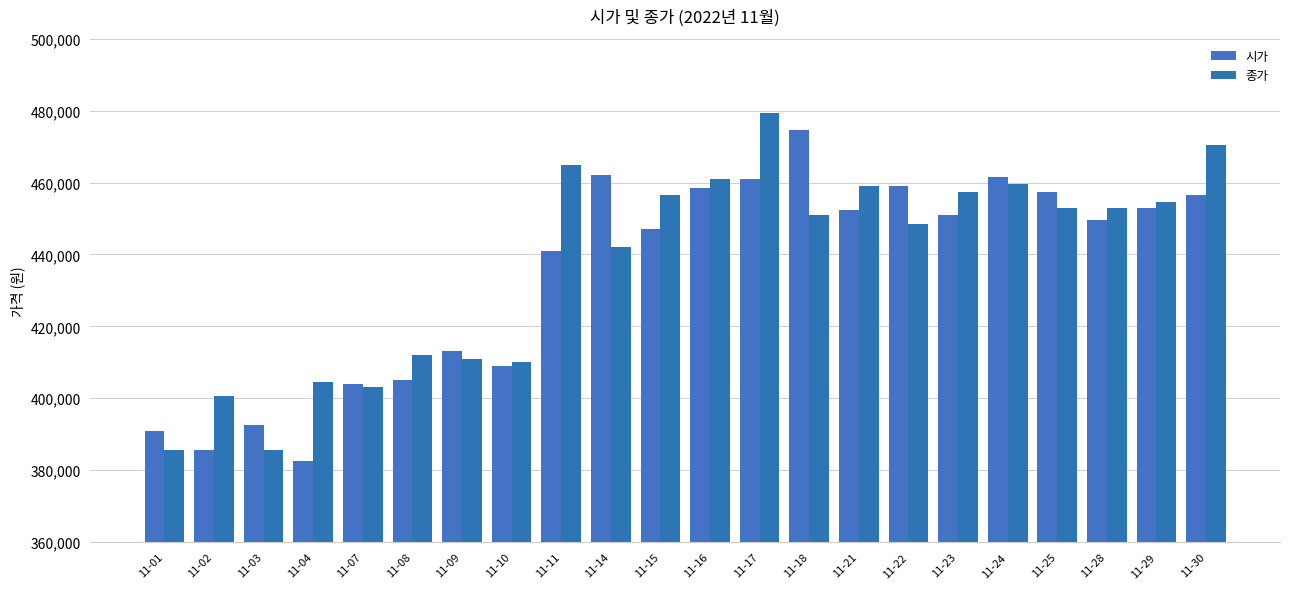

Rank the series at 11-09 from highest to lowest value.

시가, 종가